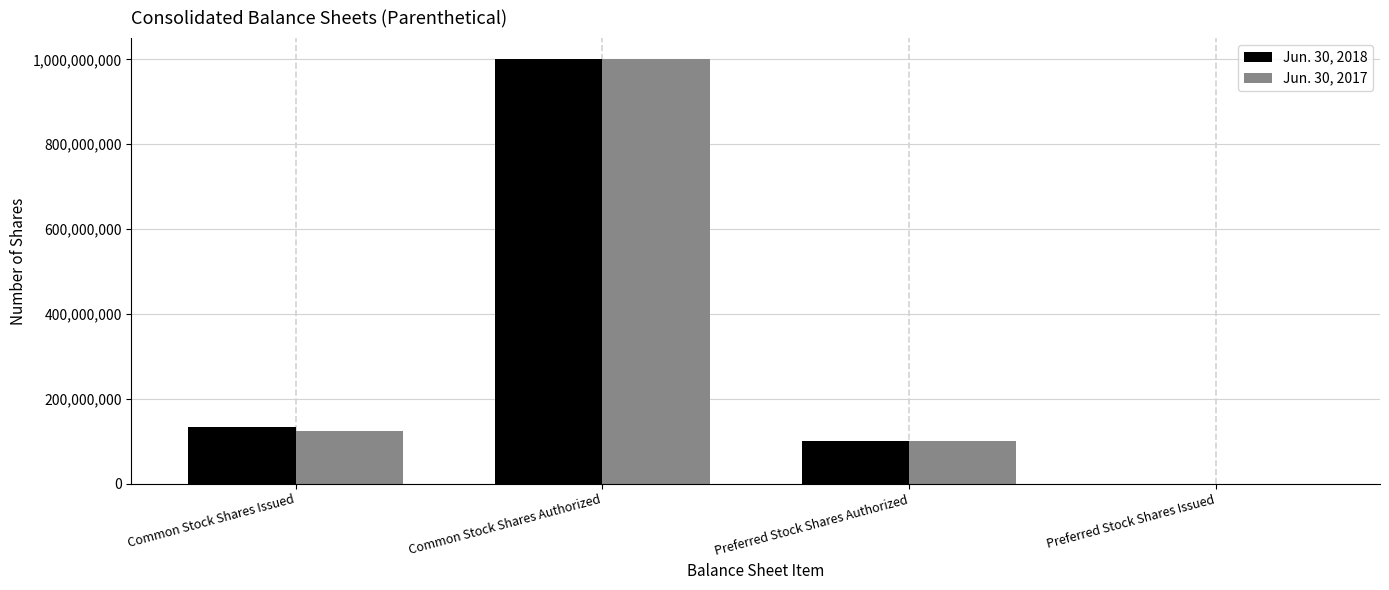

What is the total value across all series at Common Stock Shares Issued?

258473495